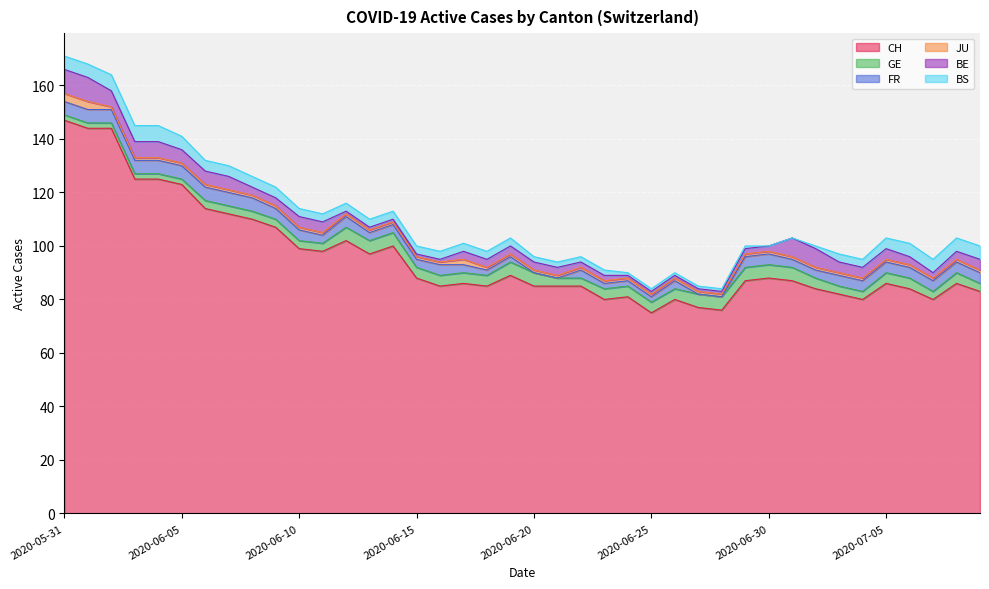

Is the value of FR at 2020-06-13 greater than the value of GE at 2020-06-01?

Yes